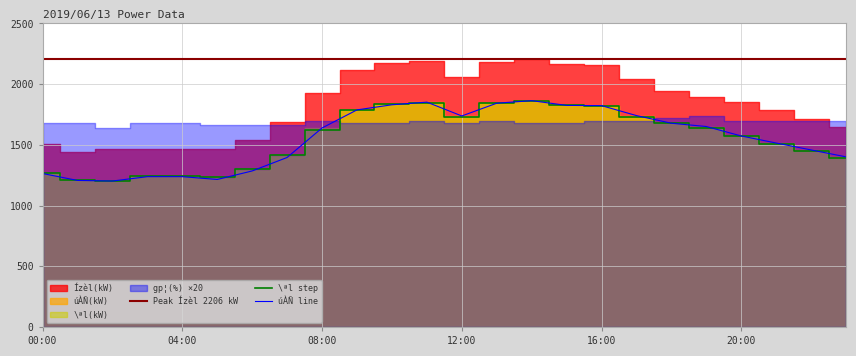

What position from the right is 04:00?

20